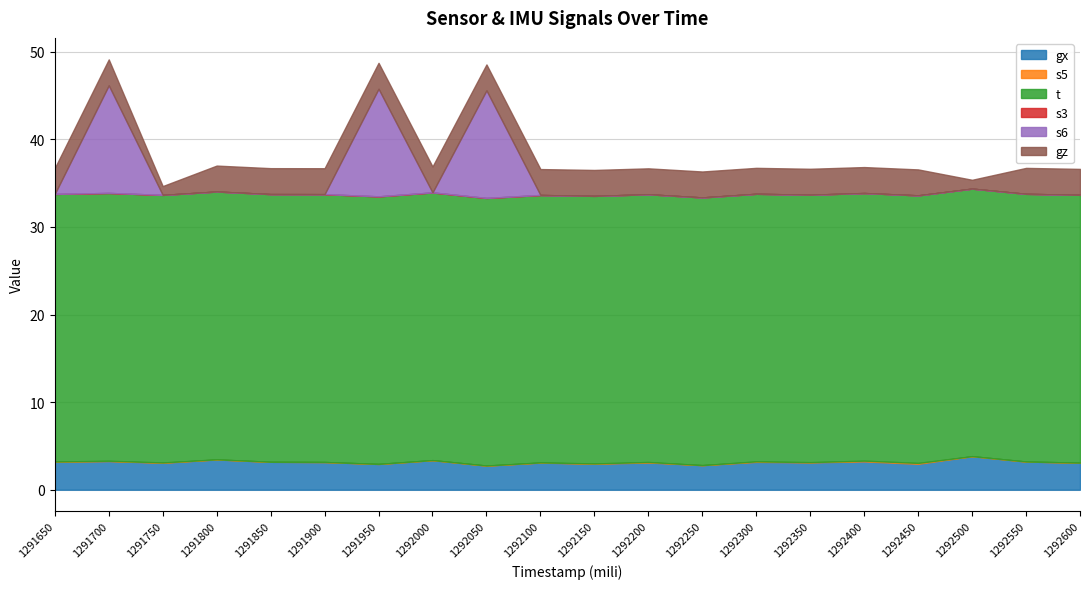

True or false: s3 has more than 2 points higher than both neighbors.

False